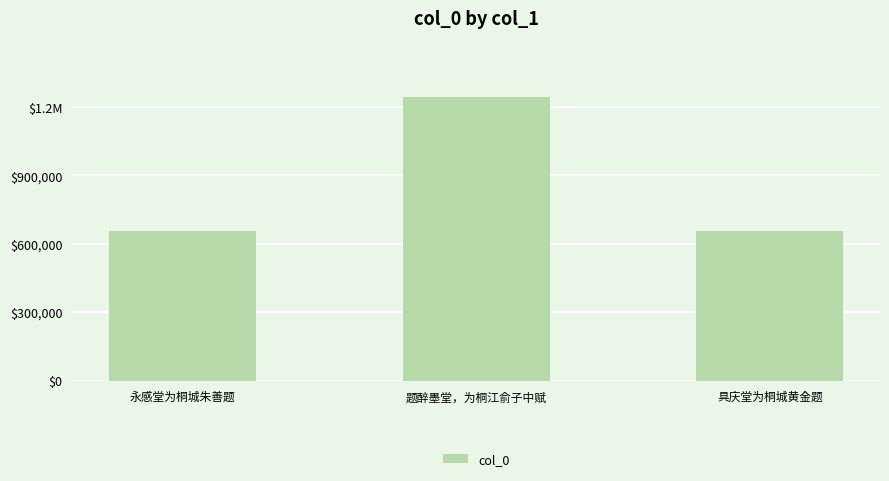

Does the chart contain any negative values?

No